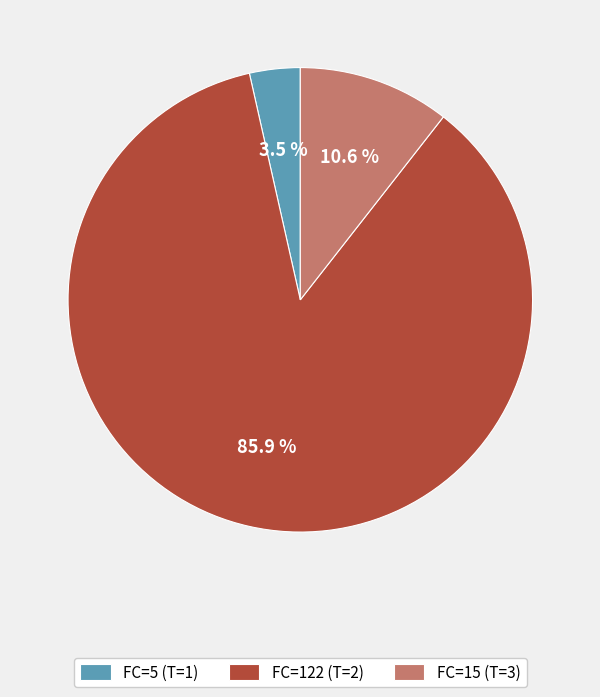

Combined, do FC=122 (T=2) and FC=5 (T=1) account for over 50%?

Yes